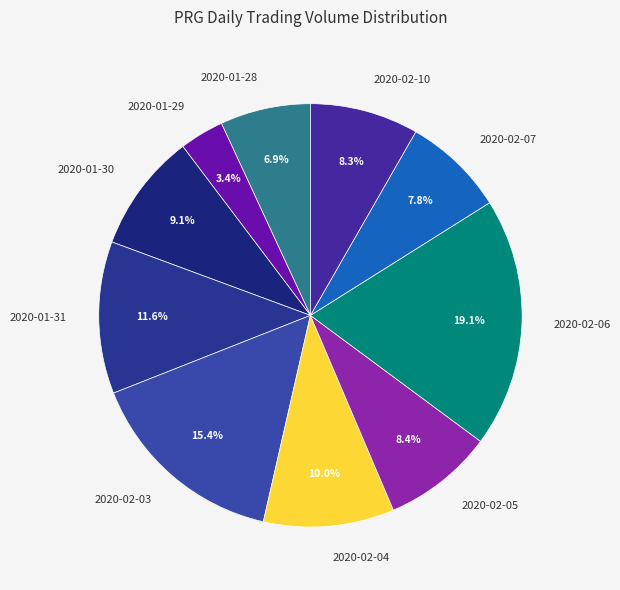

What percentage do 2020-02-06 and 2020-01-31 together represent?

30.7%